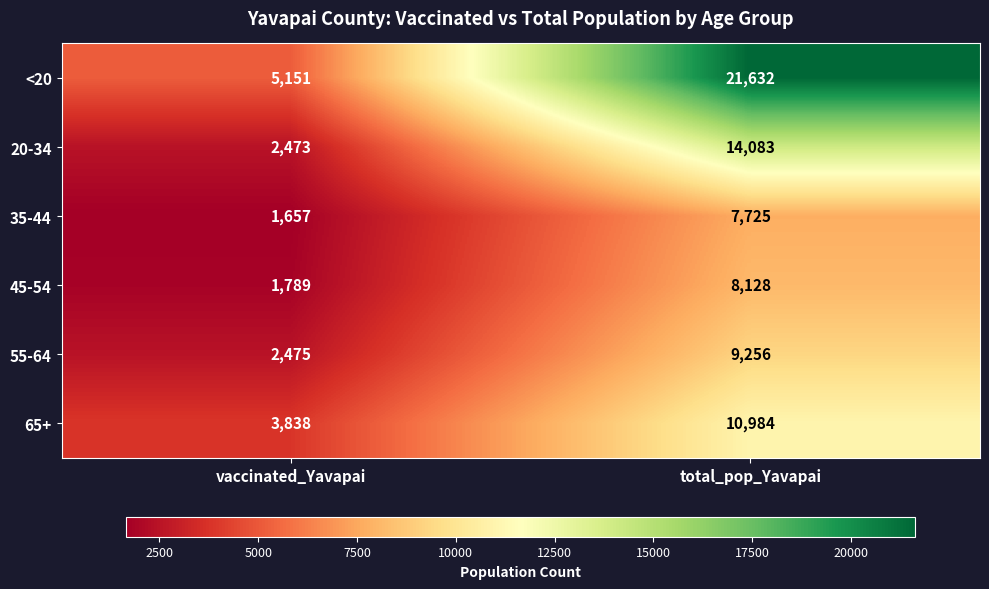

How many data points in 65+ are less than 10984?

1